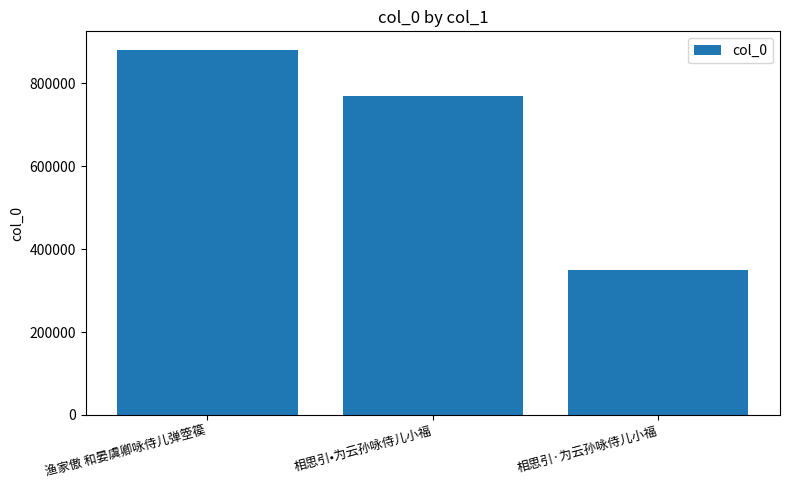

What is the average value?

667422